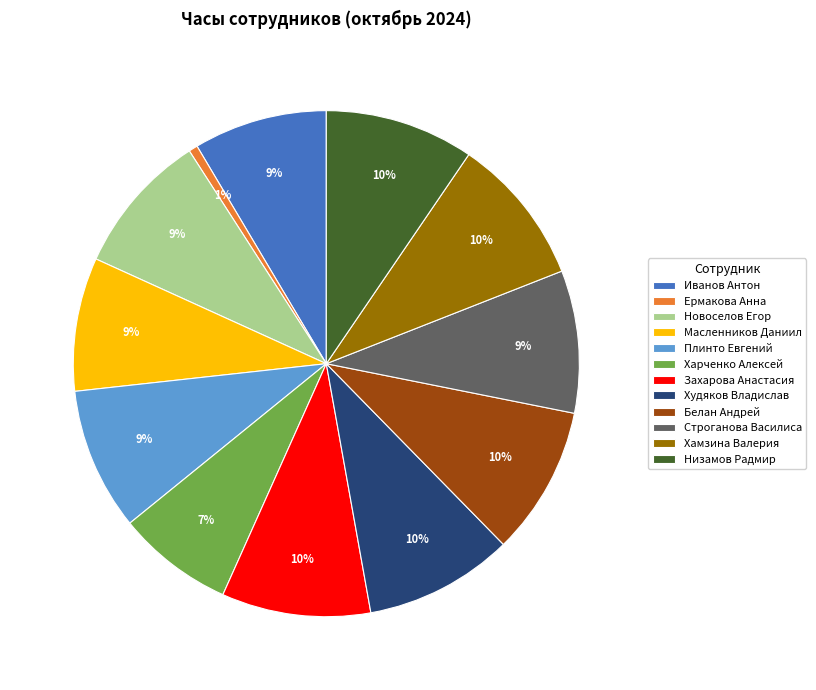

To the nearest percent, what is the combined percentage of Низамов Радмир and Хамзина Валерия?

19%